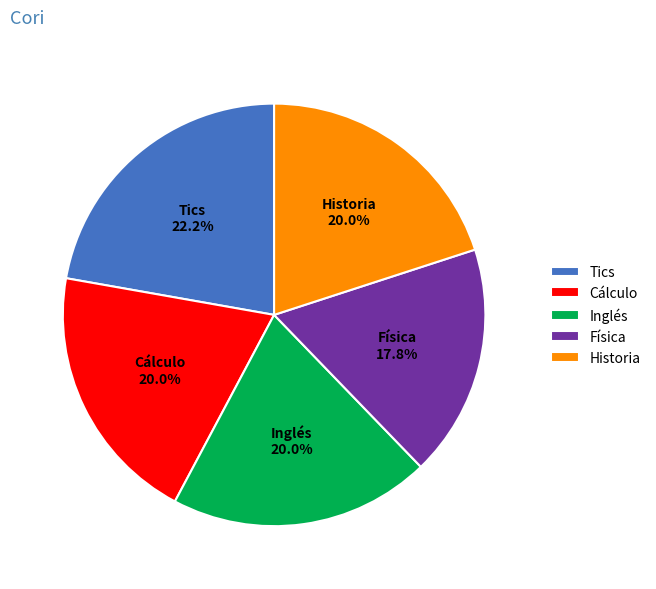

Which category has the smallest portion of the pie?

Física